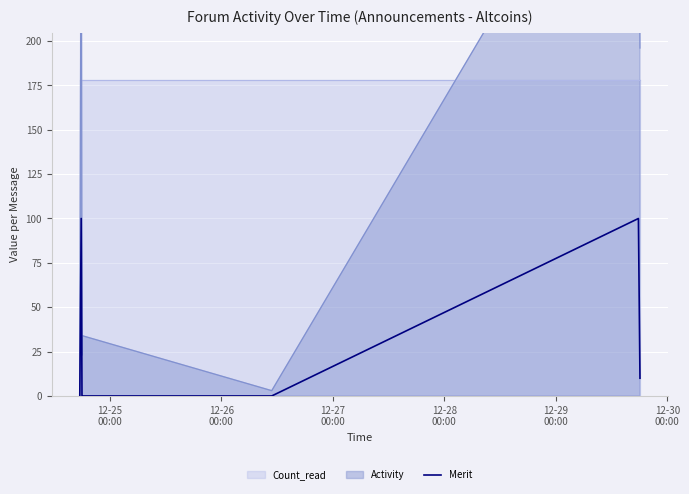

What is the difference between the second highest and second lowest values?

100